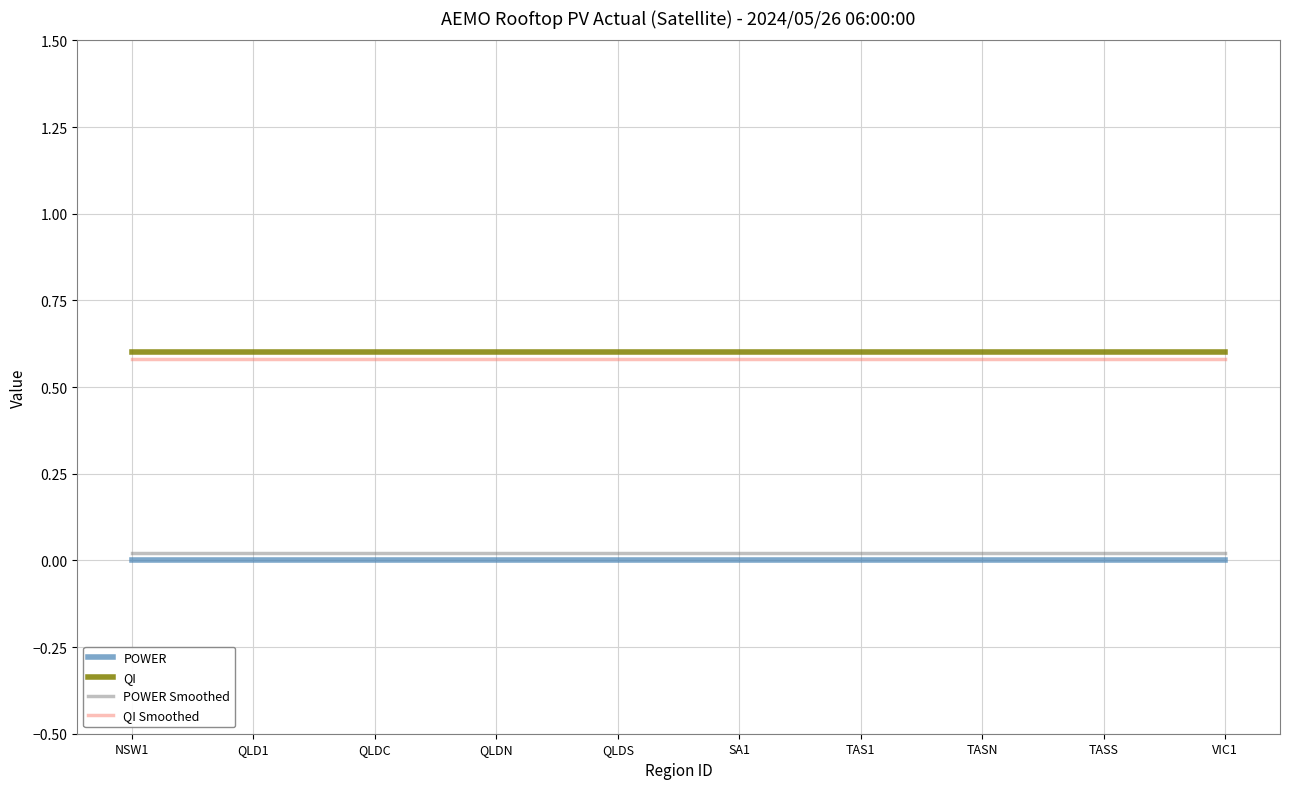

How many lines are shown in the chart?

4